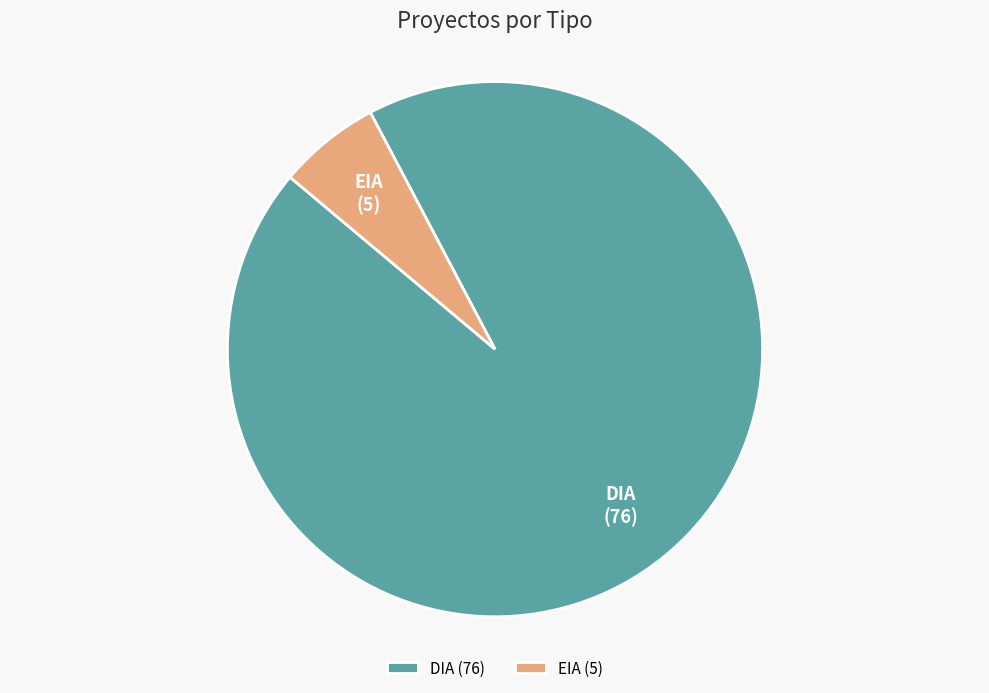

What is the largest slice in the pie chart?

DIA